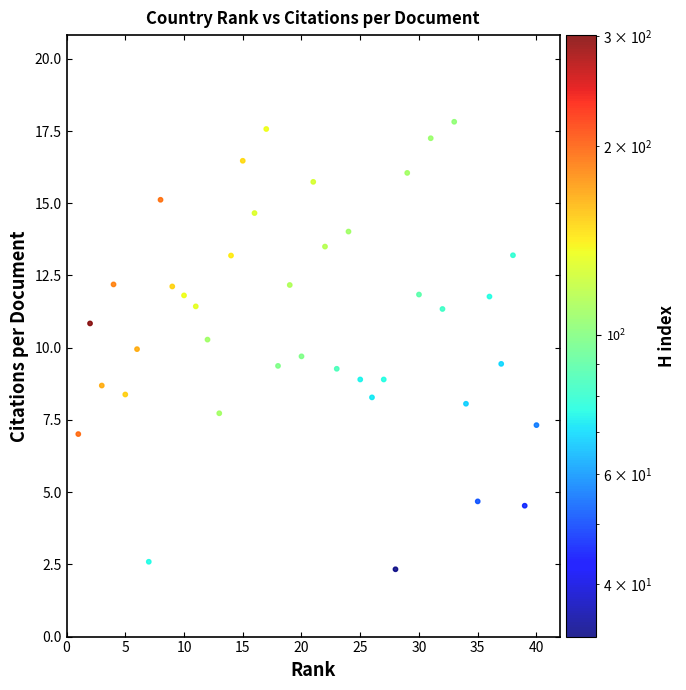

What is the range of Y values (max minus min)?

15.5